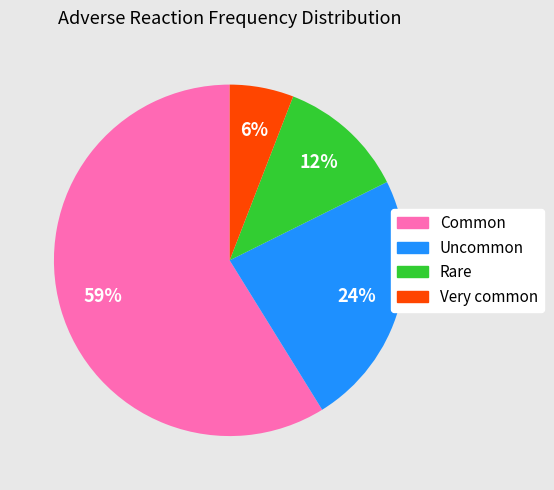

To the nearest percent, what is the average slice percentage?

25%